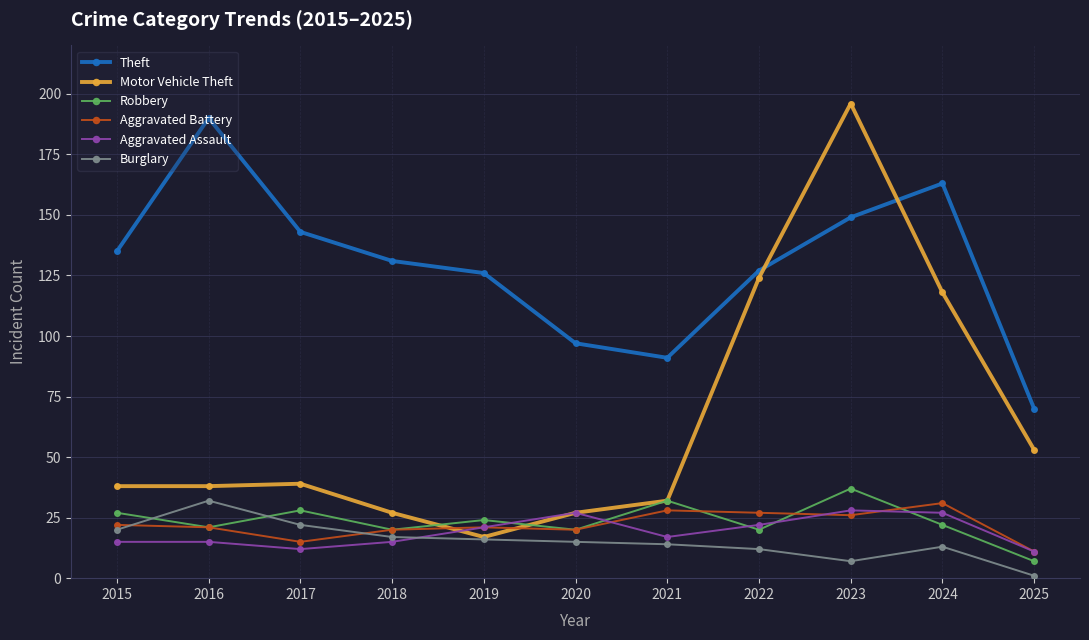

Reading left to right, extract all data points from this chart.

Theft: 135	190	143	131	126	97	91	127	149	163	70
Motor Vehicle Theft: 38	38	39	27	17	27	32	124	196	118	53
Robbery: 27	21	28	20	24	20	32	20	37	22	7
Aggravated Battery: 22	21	15	20	21	20	28	27	26	31	11
Aggravated Assault: 15	15	12	15	21	27	17	22	28	27	11
Burglary: 20	32	22	17	16	15	14	12	7	13	1